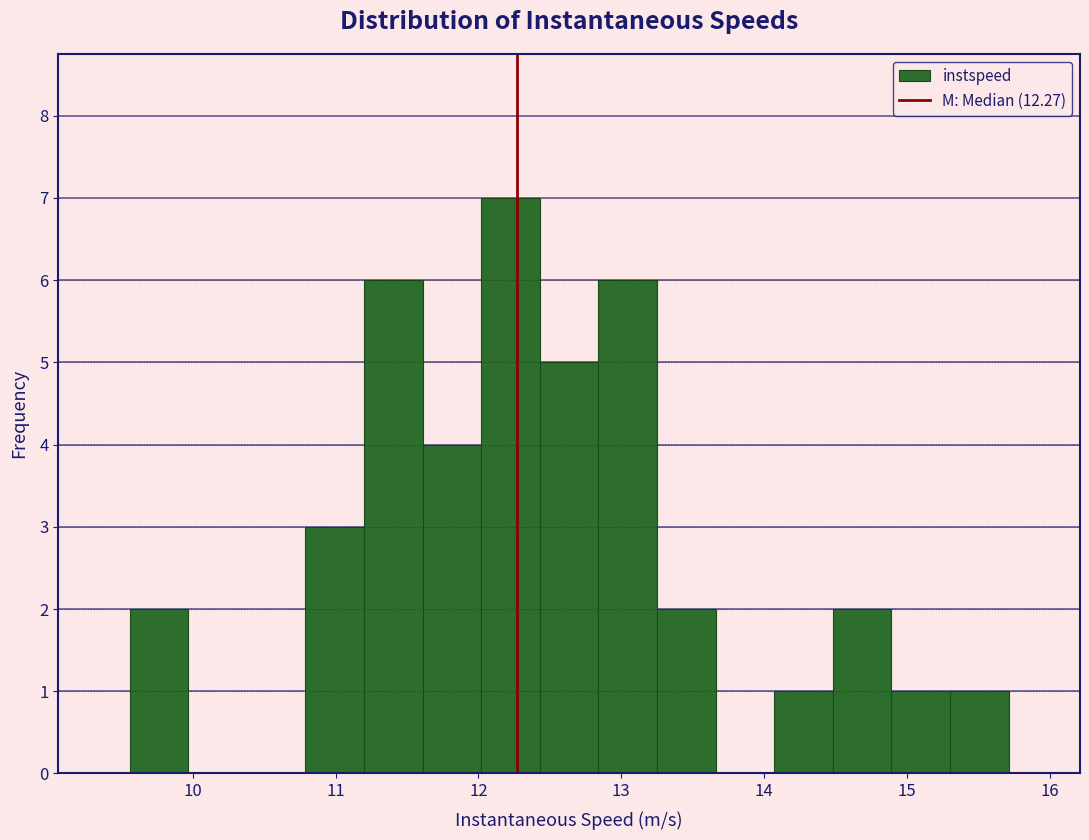

Reading left to right, list every bar in this chart as the range it spans on the x-axis followed by its height. Neither the bar edges nor the heights are printed on the chart, so give them approximately, as read against the axes.

9.6 to 10.0: 2
10.0 to 10.4: 0
10.4 to 10.8: 0
10.8 to 11.2: 3
11.2 to 11.6: 6
11.6 to 12.0: 4
12.0 to 12.4: 7
12.4 to 12.8: 5
12.8 to 13.2: 6
13.2 to 13.7: 2
13.7 to 14.1: 0
14.1 to 14.5: 1
14.5 to 14.9: 2
14.9 to 15.3: 1
15.3 to 15.7: 1